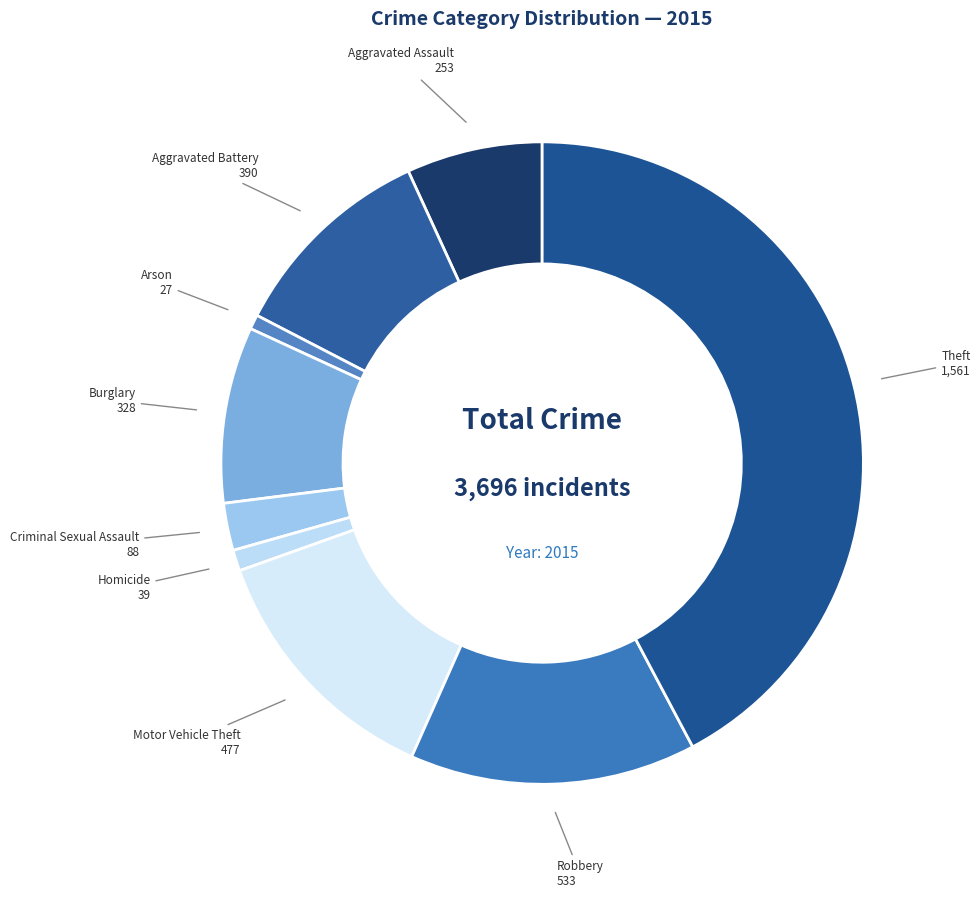

How many segments does this pie chart have?

9